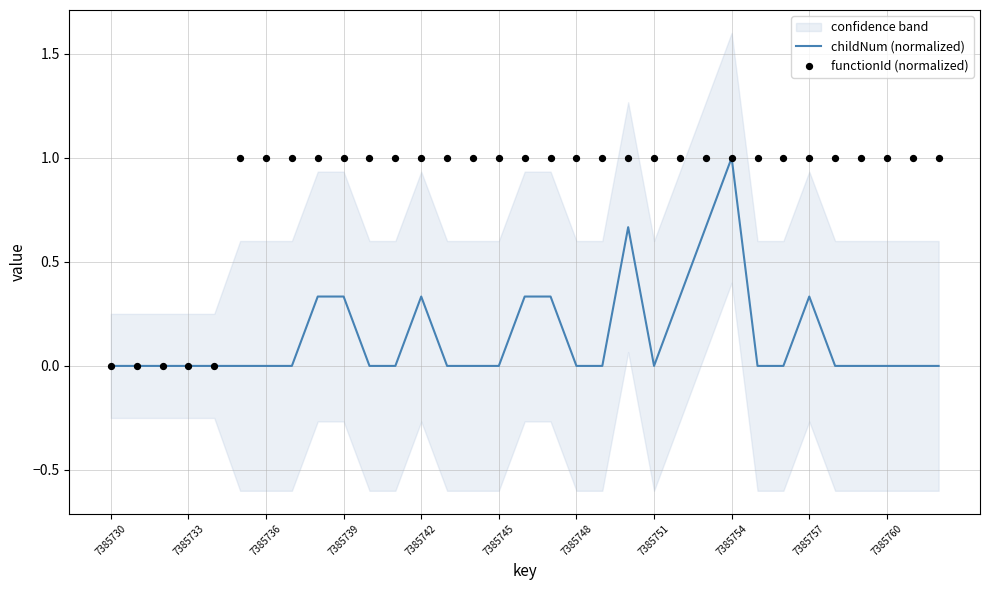

True or false: childNum (normalized) has a value of 0.0 at 7385730.

True